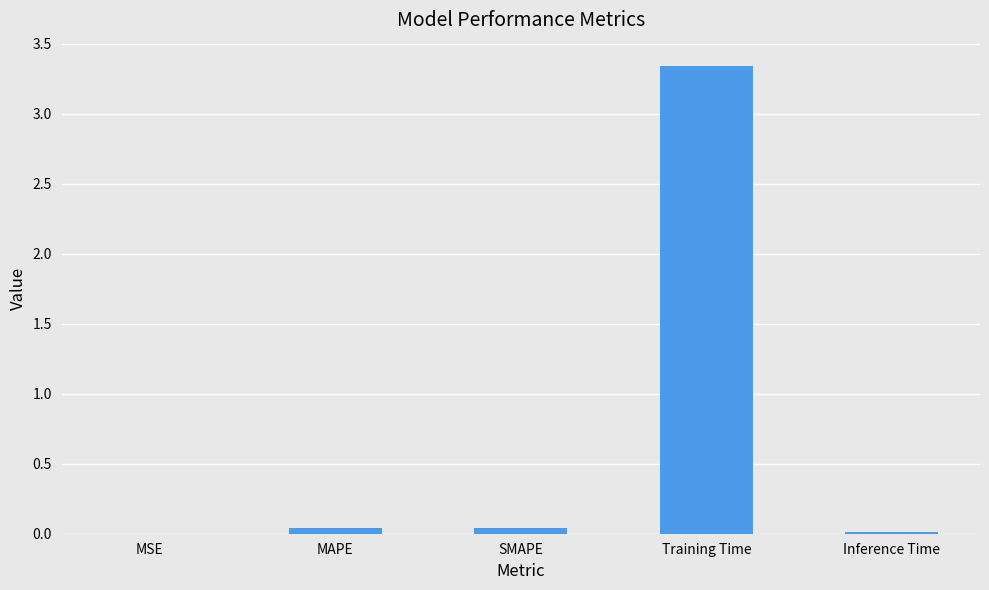

Which label corresponds to the largest value in the chart?

Training Time